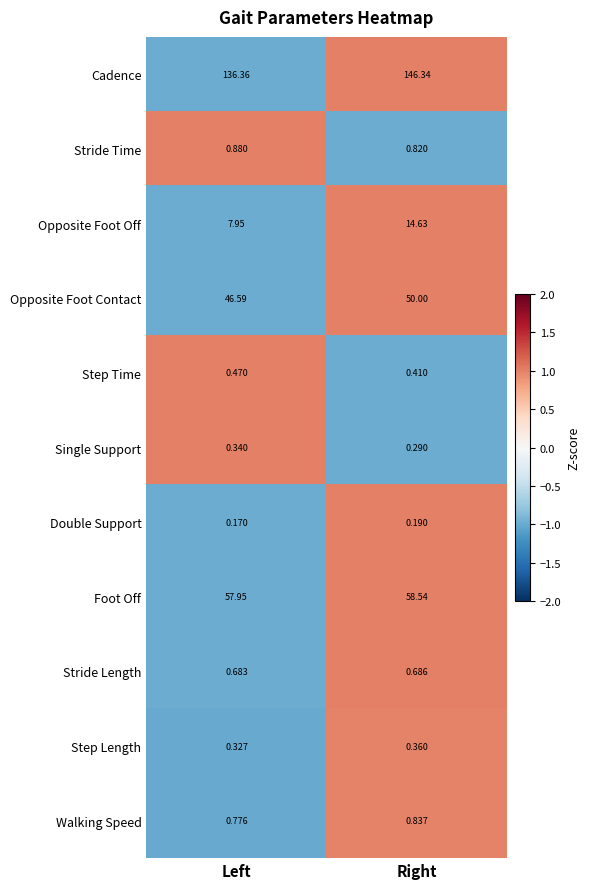

Rank the series at Left from highest to lowest value.

Cadence, Foot Off, Opposite Foot Contact, Opposite Foot Off, Stride Time, Walking Speed, Stride Length, Step Time, Single Support, Step Length, Double Support